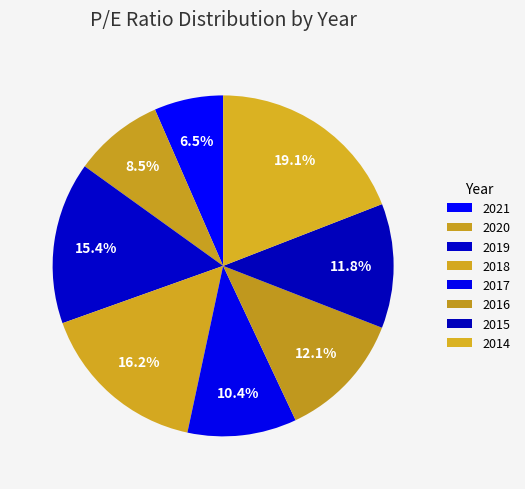

Count the number of slices in the pie.

8